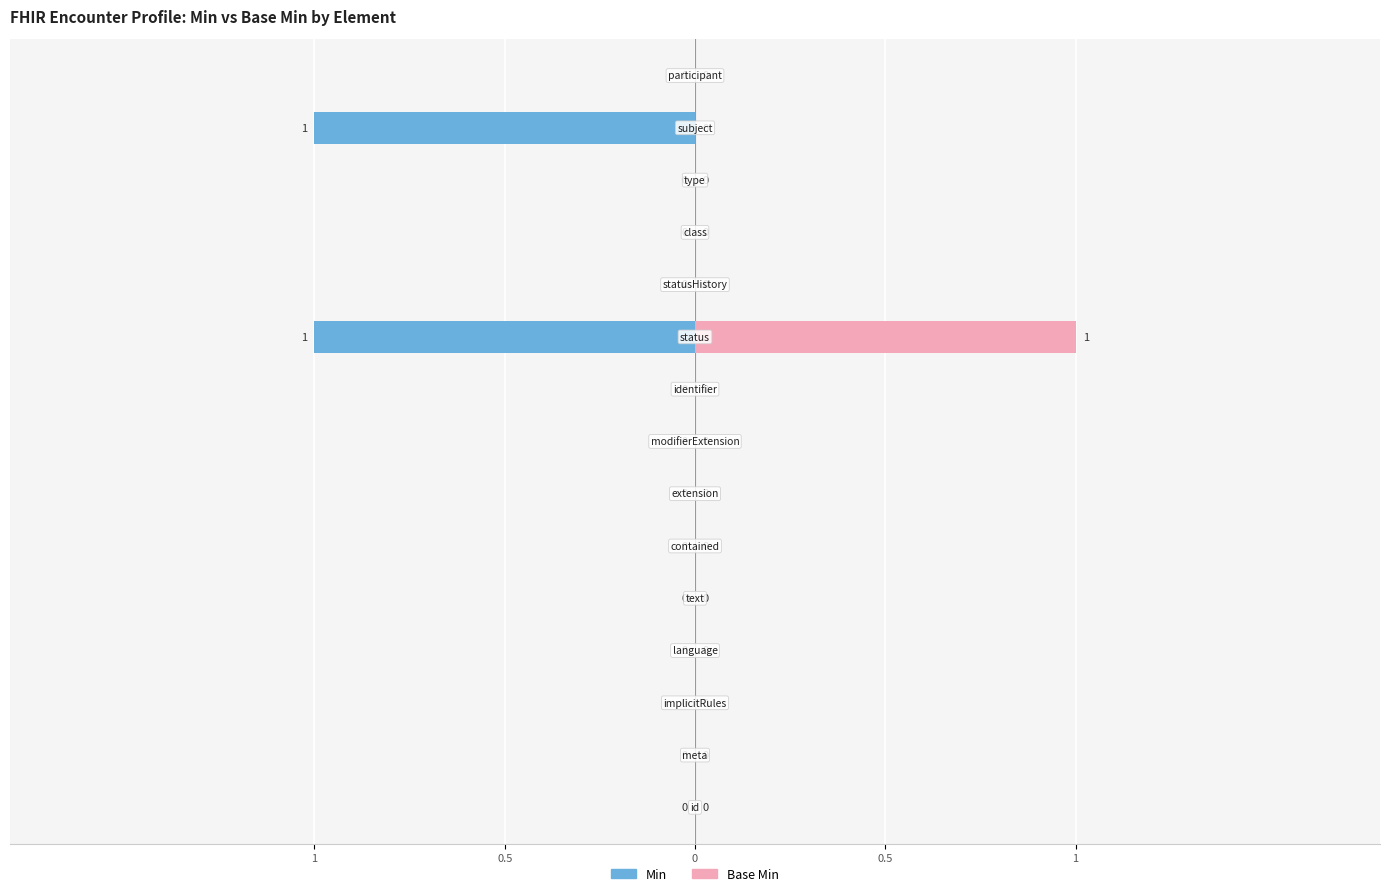

Are the bars grouped side by side (vs. stacked)?

Yes